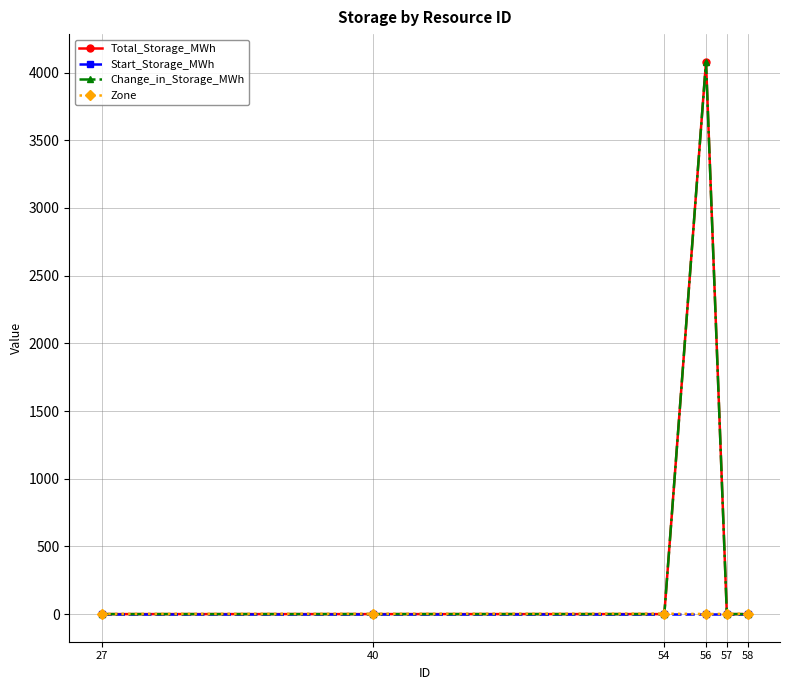

Is this an area chart (filled region under the line)?

No